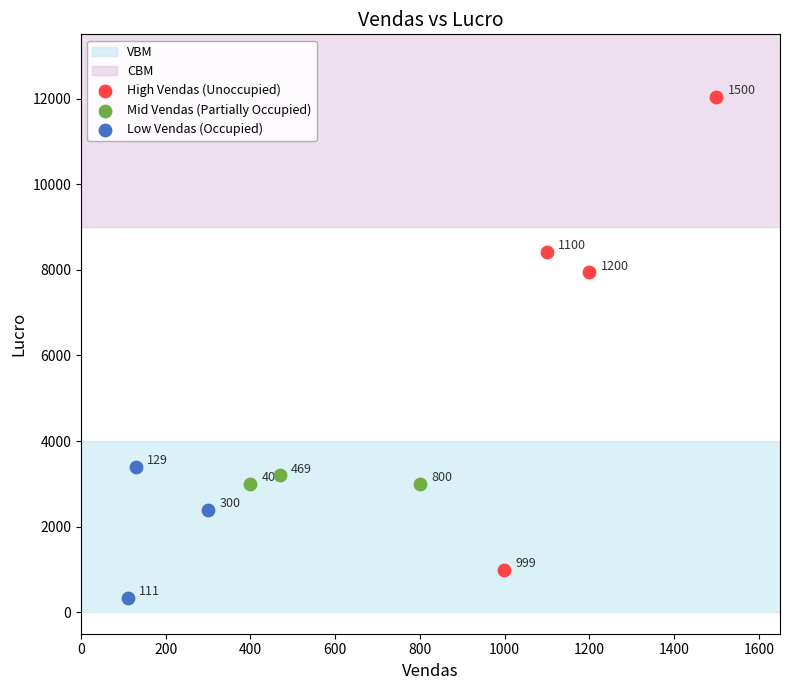

Which series reaches the maximum Y coordinate?

High Vendas (Unoccupied)